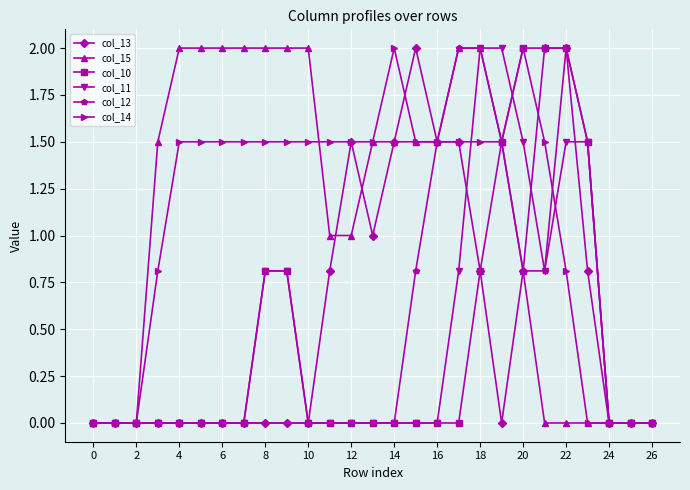

True or false: col_12 has more than 0 interior local peaks.

True